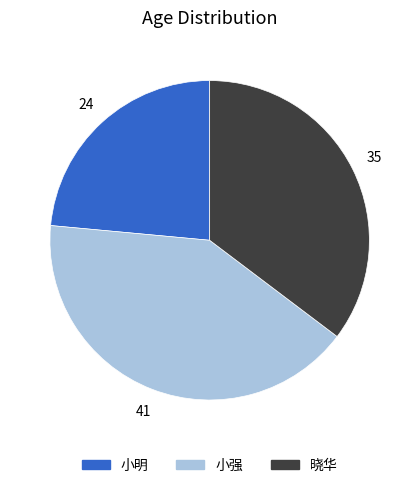

How many slices are in this pie chart?

3